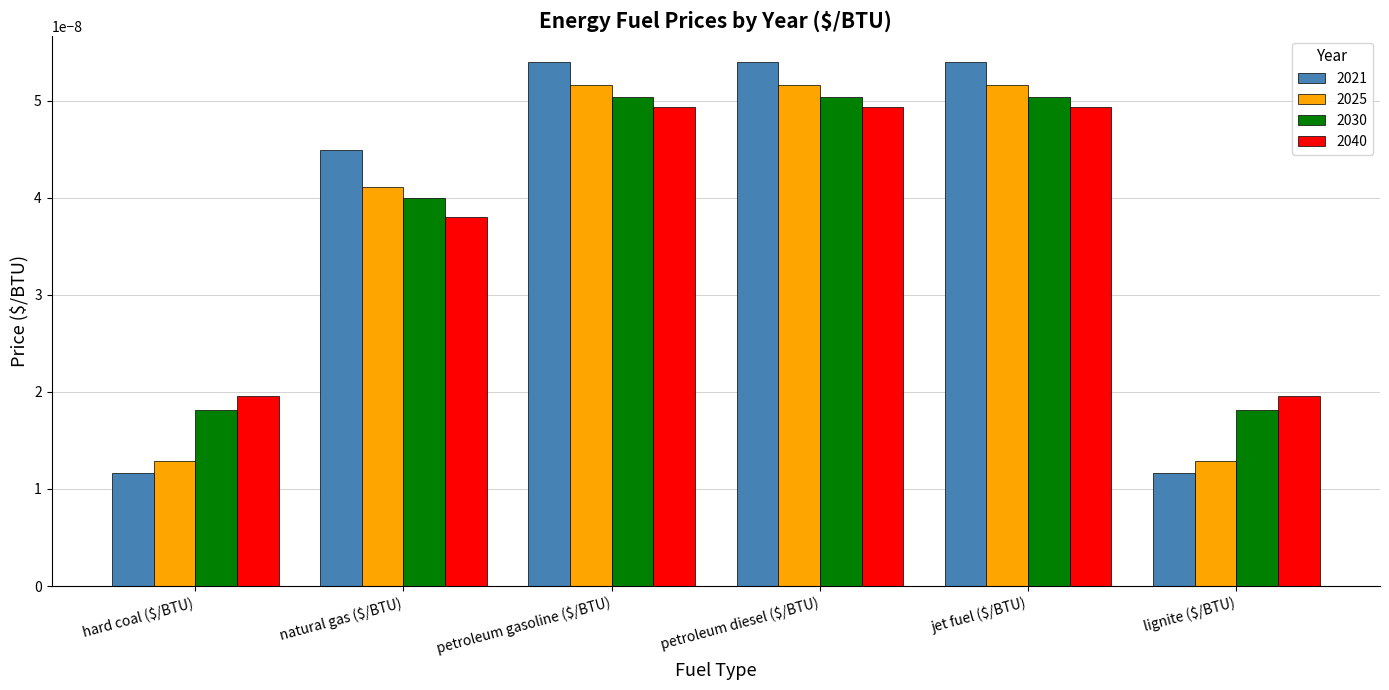

Which series has the widest spread of values?

2021